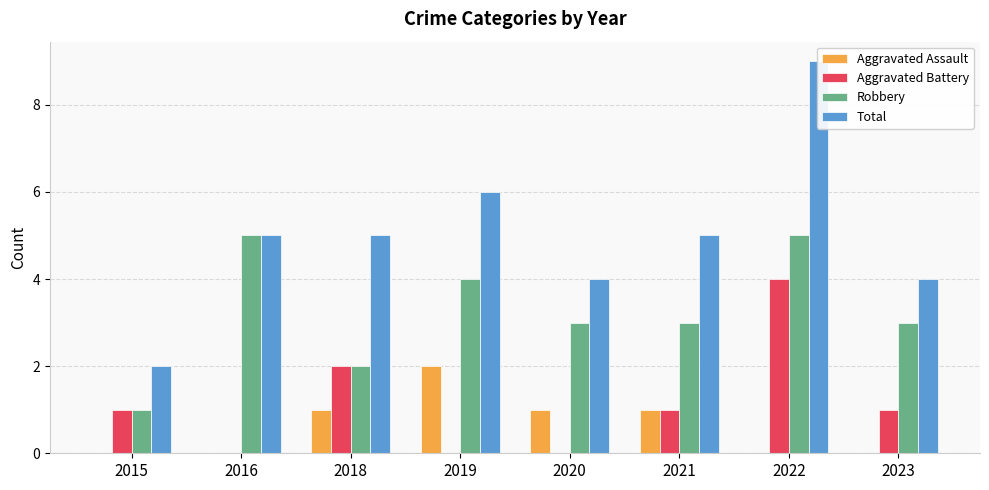

Reading left to right, transcribe all the data shown in this chart.

Aggravated Assault: 0	0	1	2	1	1	0	0
Aggravated Battery: 1	0	2	0	0	1	4	1
Robbery: 1	5	2	4	3	3	5	3
Total: 2	5	5	6	4	5	9	4